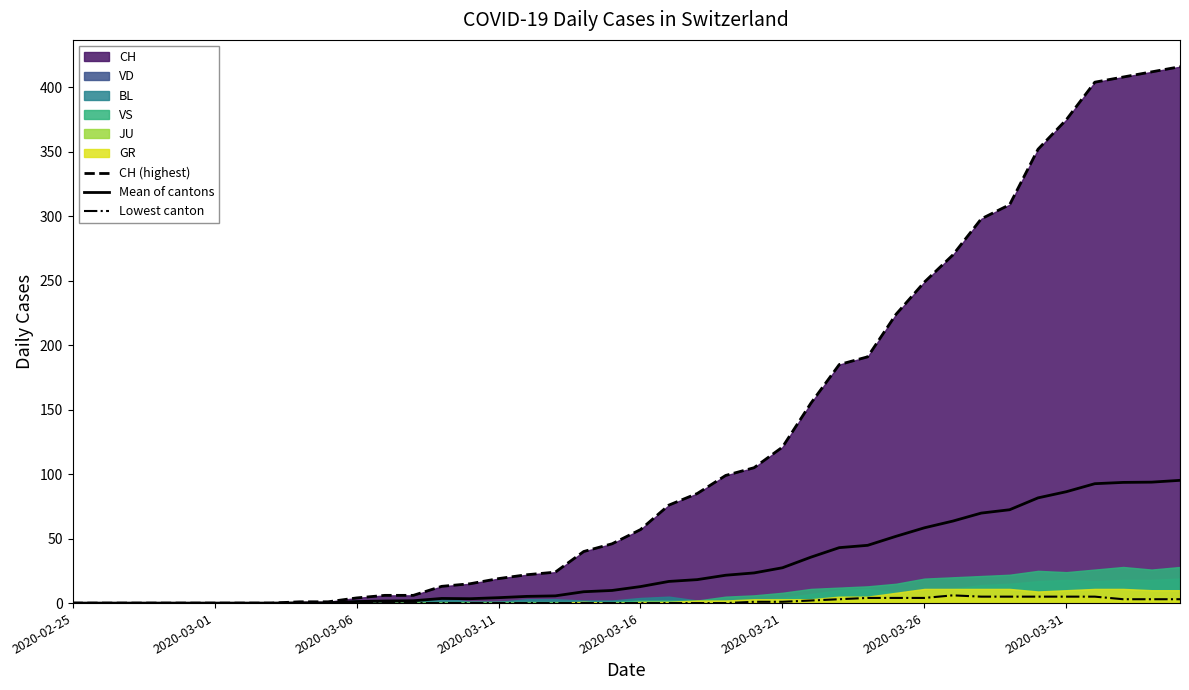

What is the spread (max minus min) of values at 11?

6.0